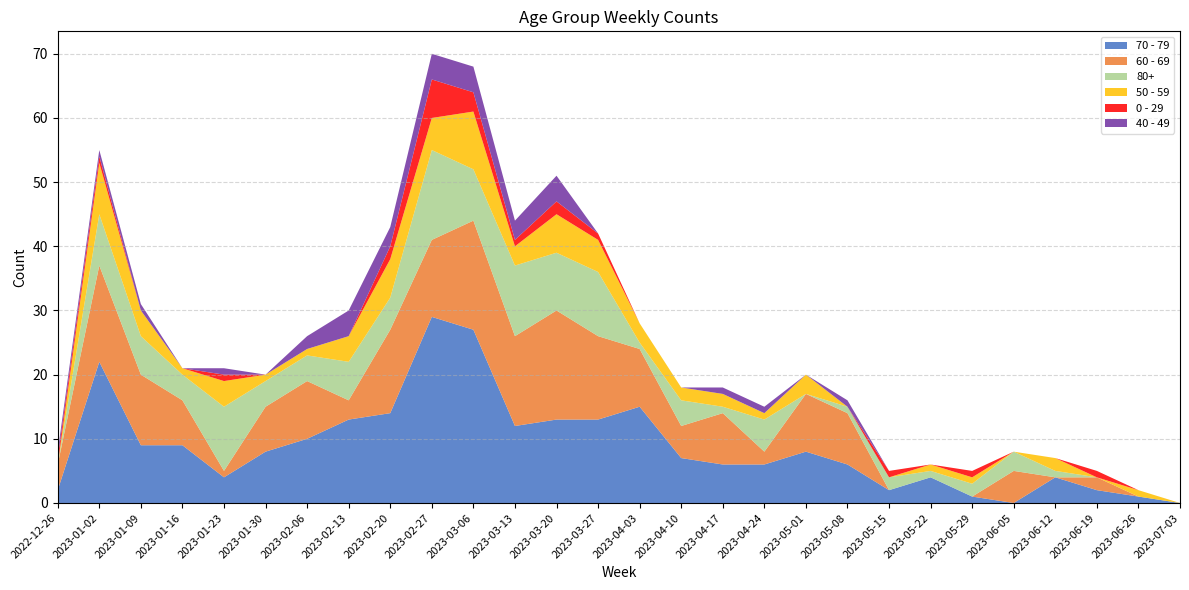

Reading left to right, extract all data points from this chart.

70 - 79: 2022-12-26=2	2023-01-02=22	2023-01-09=9	2023-01-16=9	2023-01-23=4	2023-01-30=8	2023-02-06=10	2023-02-13=13	2023-02-20=14	2023-02-27=29	2023-03-06=27	2023-03-13=12	2023-03-20=13	2023-03-27=13	2023-04-03=15	2023-04-10=7	2023-04-17=6	2023-04-24=6	2023-05-01=8	2023-05-08=6	2023-05-15=2	2023-05-22=4	2023-05-29=1	2023-06-05=0	2023-06-12=4	2023-06-19=2	2023-06-26=1	2023-07-03=0
60 - 69: 2022-12-26=4	2023-01-02=15	2023-01-09=11	2023-01-16=7	2023-01-23=1	2023-01-30=7	2023-02-06=9	2023-02-13=3	2023-02-20=13	2023-02-27=12	2023-03-06=17	2023-03-13=14	2023-03-20=17	2023-03-27=13	2023-04-03=9	2023-04-10=5	2023-04-17=8	2023-04-24=2	2023-05-01=9	2023-05-08=8	2023-05-15=0	2023-05-22=0	2023-05-29=0	2023-06-05=5	2023-06-12=0	2023-06-19=2	2023-06-26=0	2023-07-03=0
80+: 2022-12-26=0	2023-01-02=8	2023-01-09=6	2023-01-16=4	2023-01-23=10	2023-01-30=4	2023-02-06=4	2023-02-13=6	2023-02-20=5	2023-02-27=14	2023-03-06=8	2023-03-13=11	2023-03-20=9	2023-03-27=10	2023-04-03=1	2023-04-10=4	2023-04-17=1	2023-04-24=5	2023-05-01=0	2023-05-08=1	2023-05-15=2	2023-05-22=1	2023-05-29=2	2023-06-05=3	2023-06-12=1	2023-06-19=0	2023-06-26=0	2023-07-03=0
50 - 59: 2022-12-26=0	2023-01-02=8	2023-01-09=4	2023-01-16=1	2023-01-23=4	2023-01-30=1	2023-02-06=1	2023-02-13=4	2023-02-20=6	2023-02-27=5	2023-03-06=9	2023-03-13=3	2023-03-20=6	2023-03-27=5	2023-04-03=3	2023-04-10=2	2023-04-17=2	2023-04-24=1	2023-05-01=3	2023-05-08=0	2023-05-15=0	2023-05-22=1	2023-05-29=1	2023-06-05=0	2023-06-12=2	2023-06-19=0	2023-06-26=1	2023-07-03=0
0 - 29: 2022-12-26=1	2023-01-02=1	2023-01-09=0	2023-01-16=0	2023-01-23=1	2023-01-30=0	2023-02-06=0	2023-02-13=0	2023-02-20=2	2023-02-27=6	2023-03-06=3	2023-03-13=1	2023-03-20=2	2023-03-27=1	2023-04-03=0	2023-04-10=0	2023-04-17=0	2023-04-24=0	2023-05-01=0	2023-05-08=0	2023-05-15=1	2023-05-22=0	2023-05-29=1	2023-06-05=0	2023-06-12=0	2023-06-19=1	2023-06-26=0	2023-07-03=0
40 - 49: 2022-12-26=1	2023-01-02=1	2023-01-09=1	2023-01-16=0	2023-01-23=1	2023-01-30=0	2023-02-06=2	2023-02-13=4	2023-02-20=3	2023-02-27=4	2023-03-06=4	2023-03-13=3	2023-03-20=4	2023-03-27=0	2023-04-03=0	2023-04-10=0	2023-04-17=1	2023-04-24=1	2023-05-01=0	2023-05-08=1	2023-05-15=0	2023-05-22=0	2023-05-29=0	2023-06-05=0	2023-06-12=0	2023-06-19=0	2023-06-26=0	2023-07-03=0